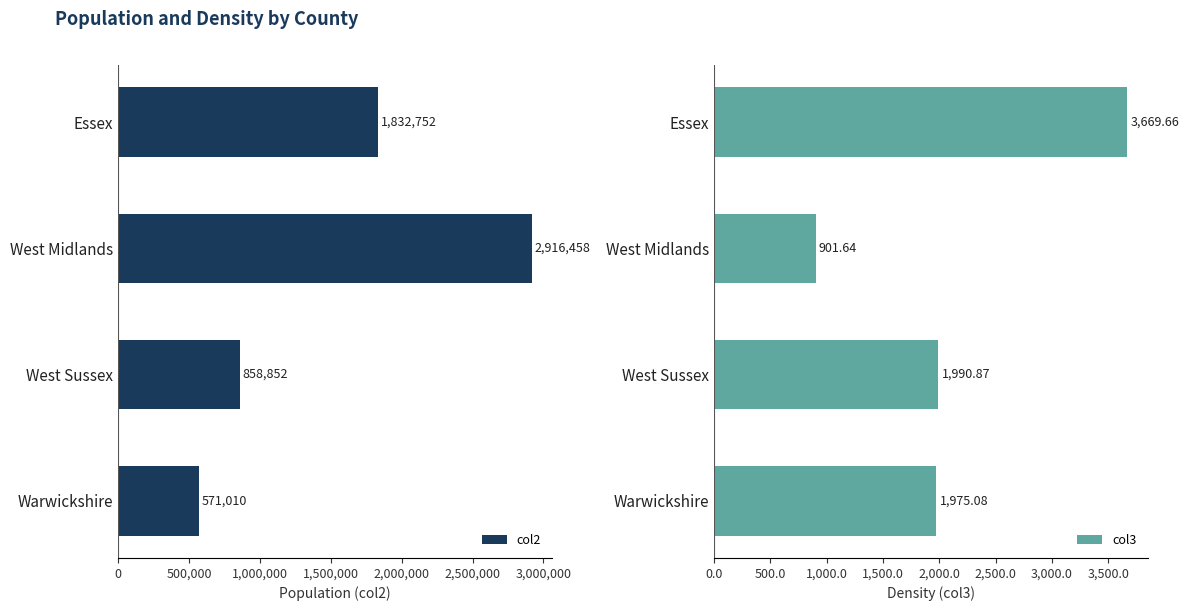

What is the difference between the col3 values at Essex and West Sussex?

1678.8